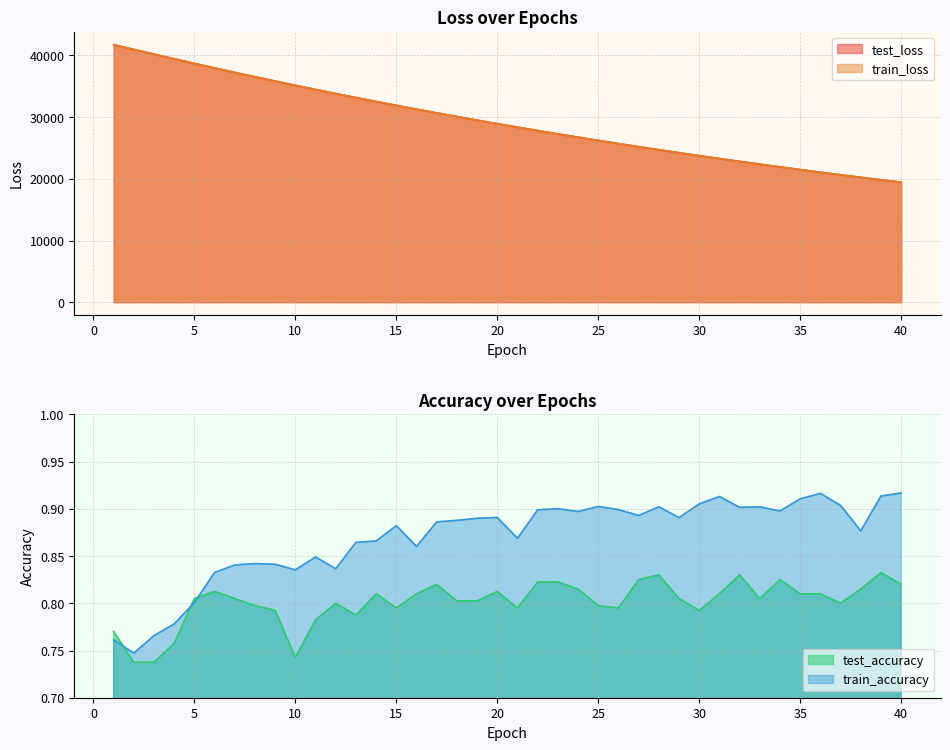

Which series has the largest total across all categories?

test_loss